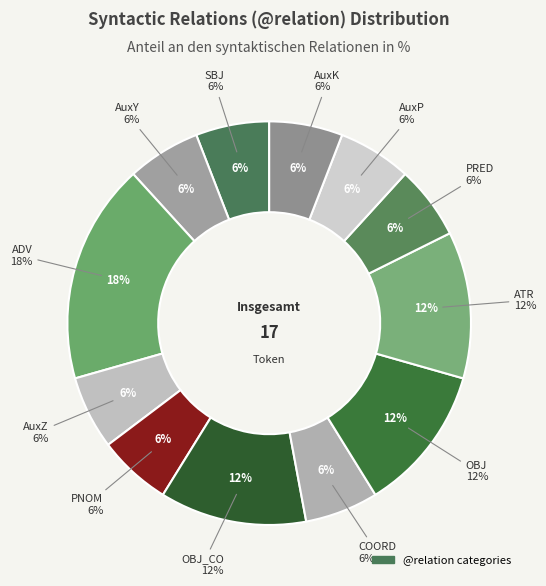

What is the ratio of the value at OBJ to the value at SBJ?

2.0